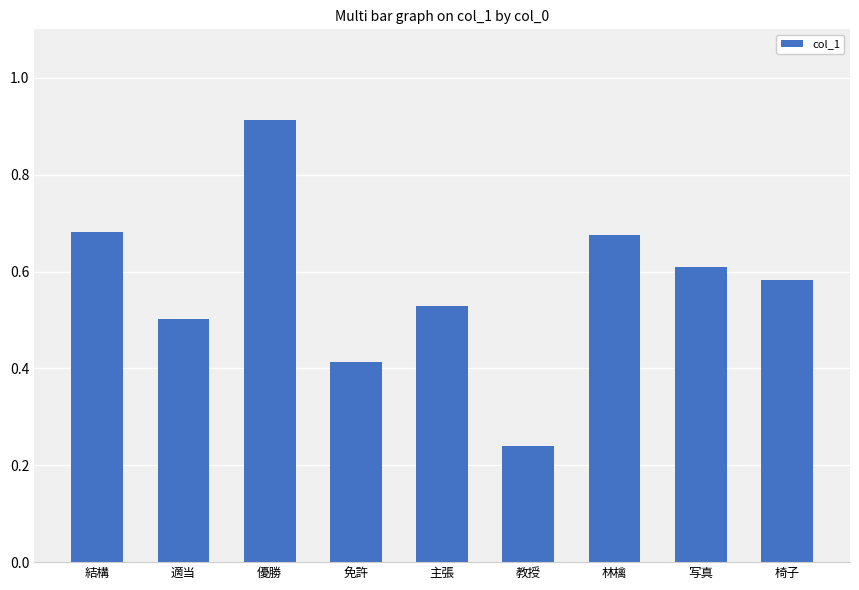

What is the label of the 2nd bar from the left?

適当